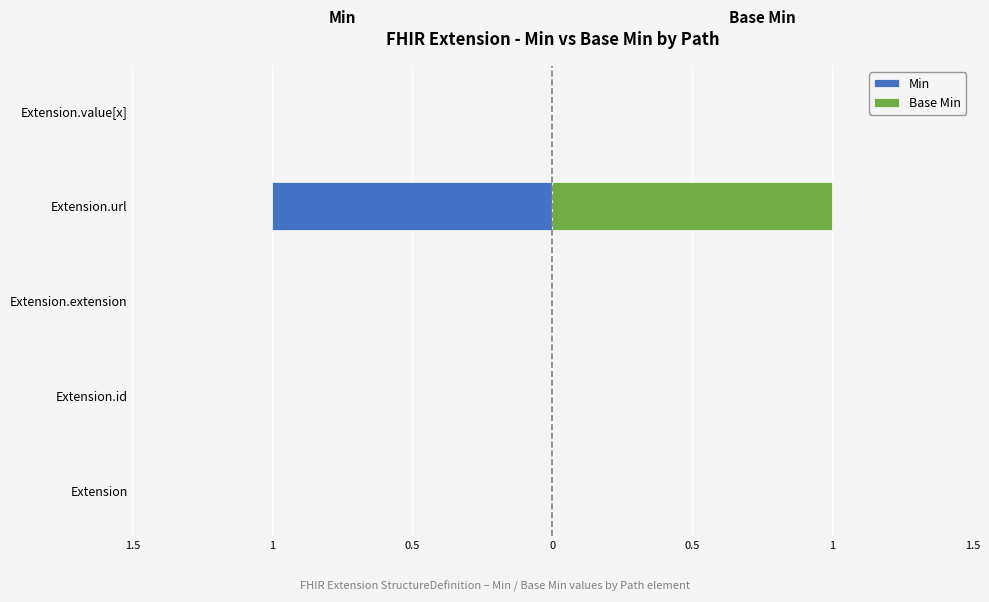

List the series in order of their peak value, highest first.

Base Min, Min